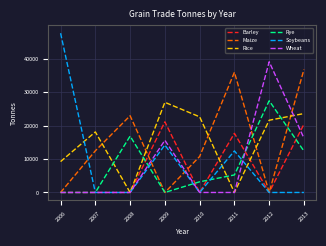

Reading left to right, extract all data points from this chart.

Barley: 2006=0	2007=0	2008=0	2009=21106	2010=0	2011=17668	2012=0	2013=20400
Maize: 2006=0	2007=12447	2008=22922	2009=0	2010=10748	2011=35901	2012=0	2013=36719
Rice: 2006=9226	2007=18084	2008=0	2009=26924	2010=22596	2011=0	2012=21577	2013=23566
Rye: 2006=0	2007=0	2008=16828	2009=0	2010=3189	2011=5235	2012=27392	2013=12366
Soybeans: 2006=47572	2007=0	2008=0	2009=14180	2010=0	2011=12402	2012=0	2013=0
Wheat: 2006=0	2007=0	2008=0	2009=15578	2010=0	2011=0	2012=39038	2013=16232